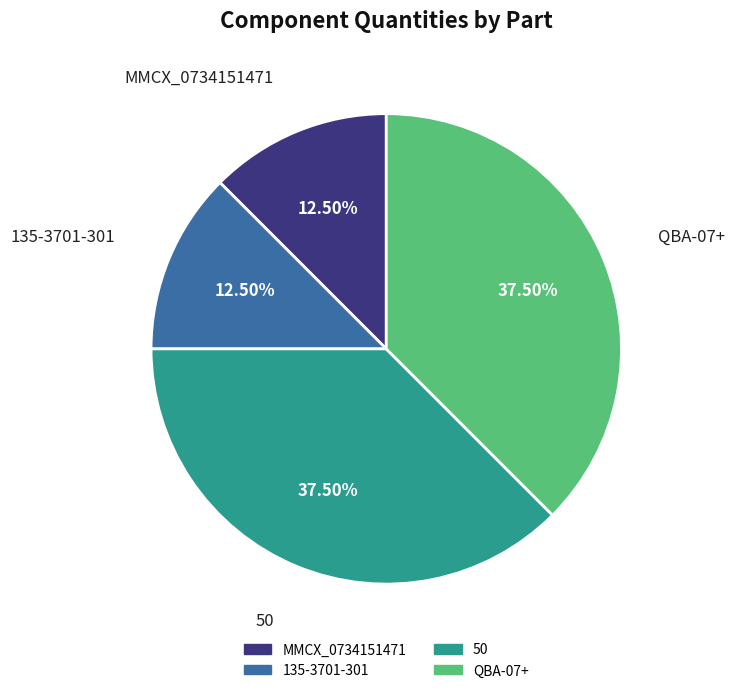

Approximately how many times larger is the value at QBA-07+ compared to MMCX_0734151471?

3.0